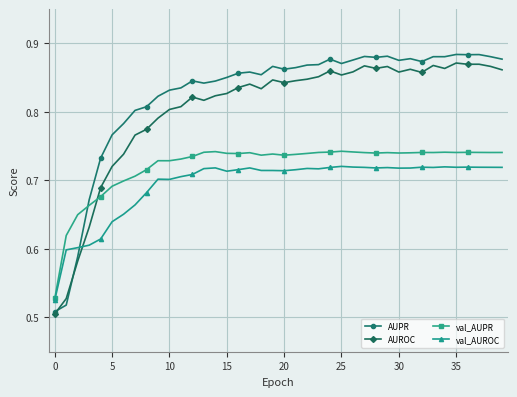

List the series in order of their overall mean, highest first.

AUPR, AUROC, val_AUPR, val_AUROC